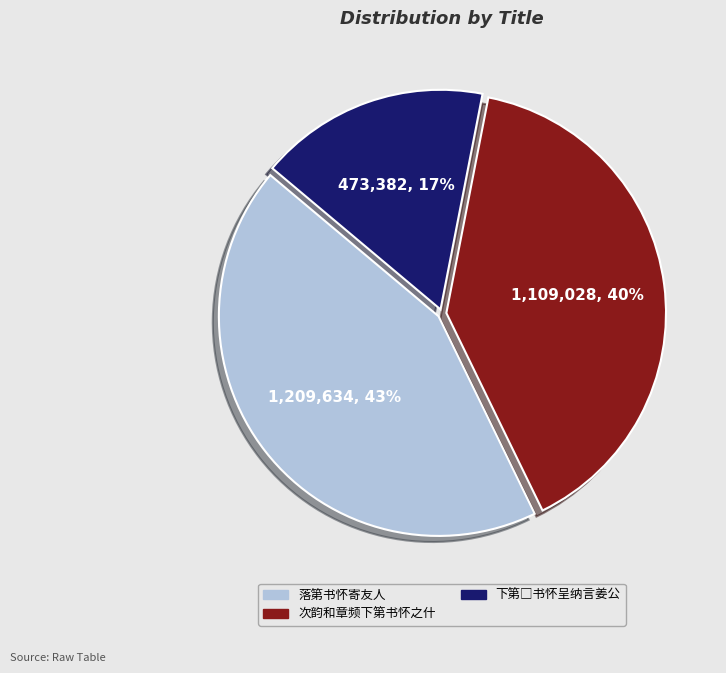

Combined, do 次韵和章频下第书怀之什 and 落第书怀寄友人 account for over 50%?

Yes